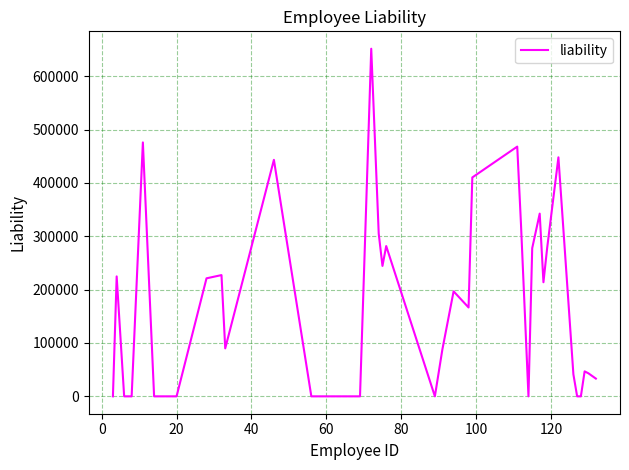

What is the average value?

163581